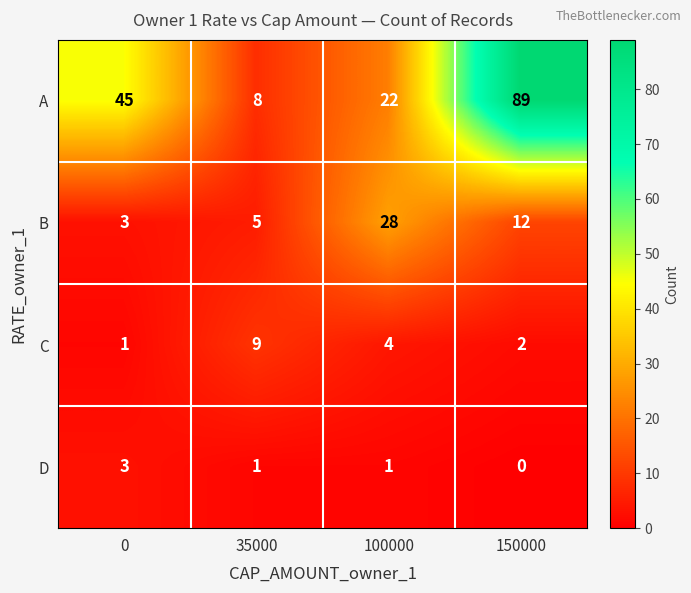

What is the total value across all series at 150000?

103